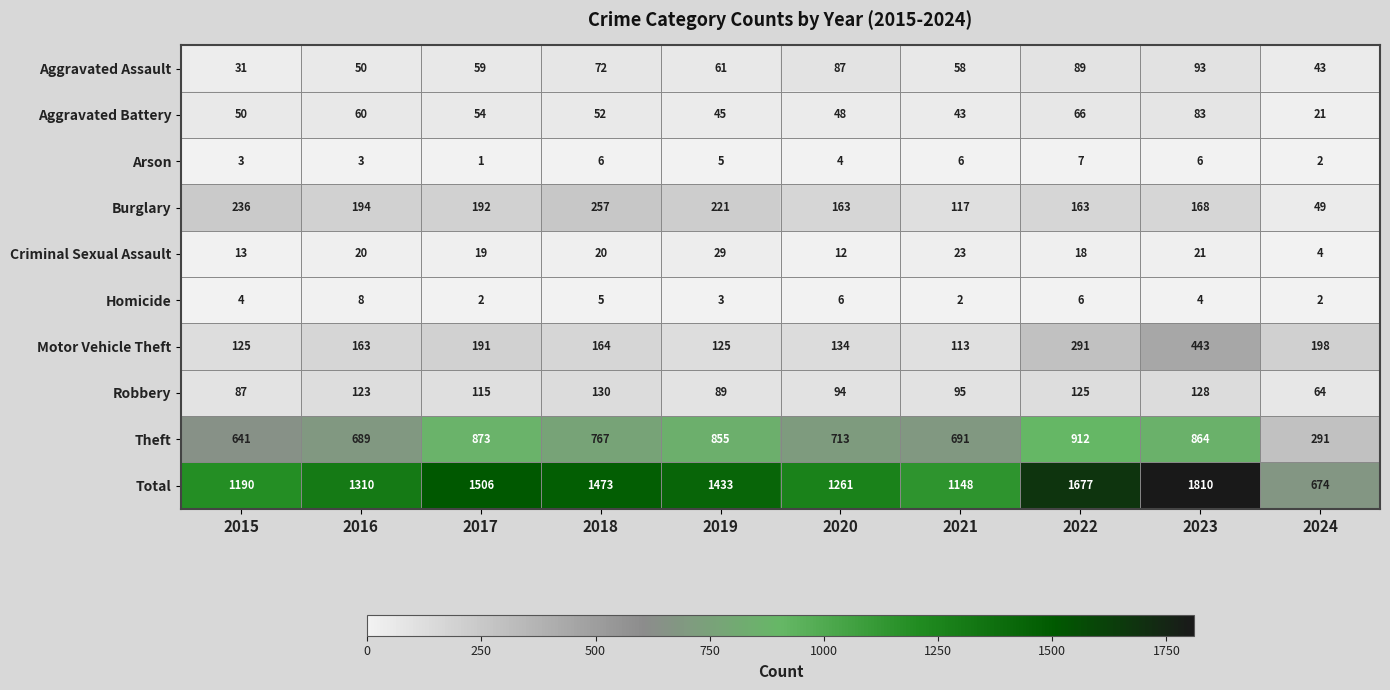

Where does the Burglary series first go above 192?

2015